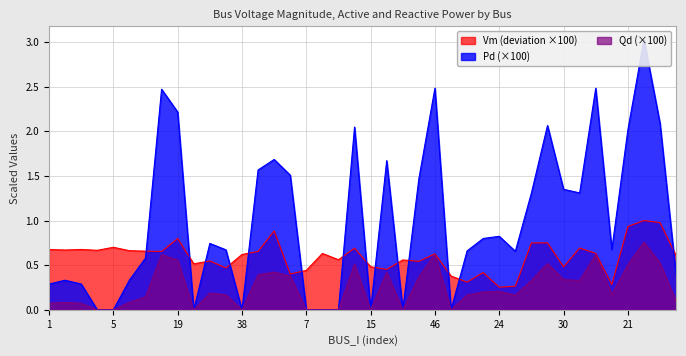

Which series changed the most between 45 and 33?

Qd